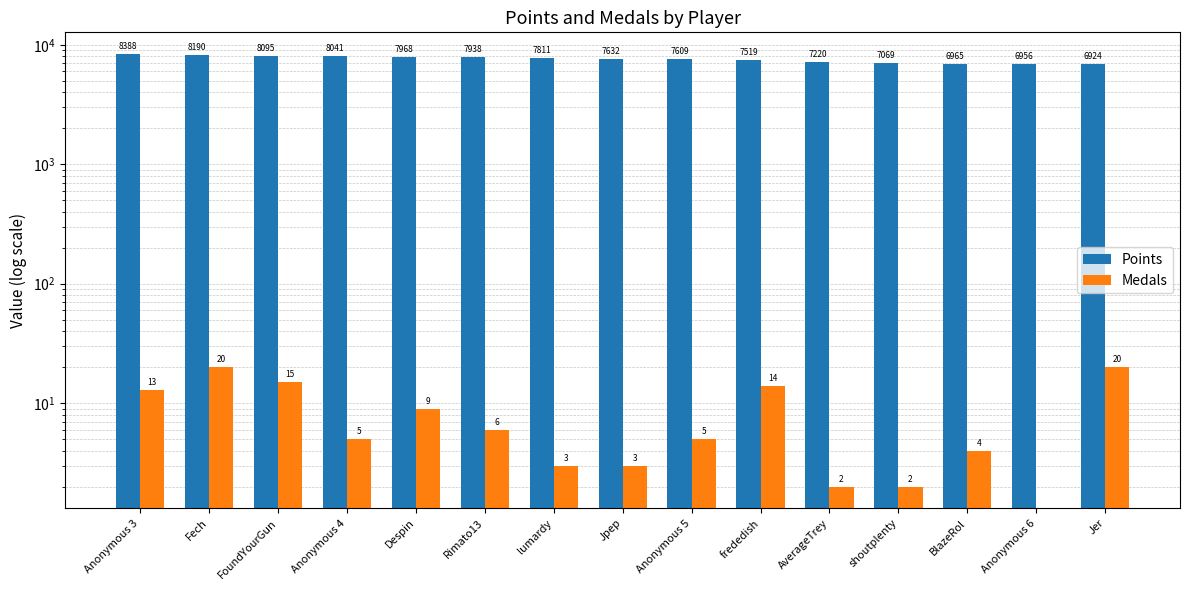

How many values in the Points series are below 7632?

7